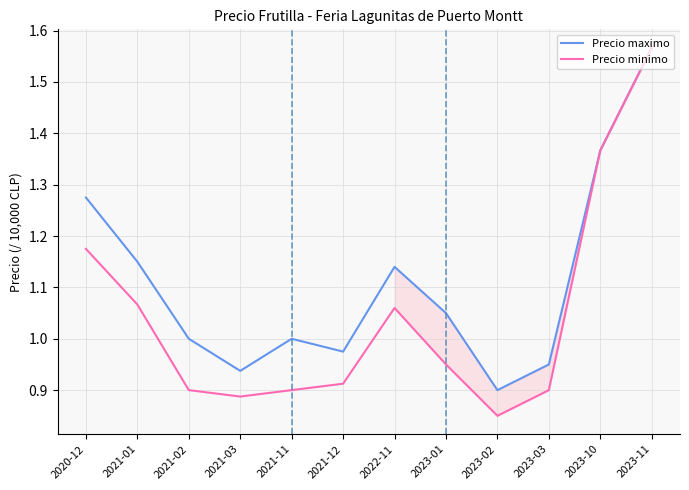

Which series has the largest total across all categories?

Precio maximo